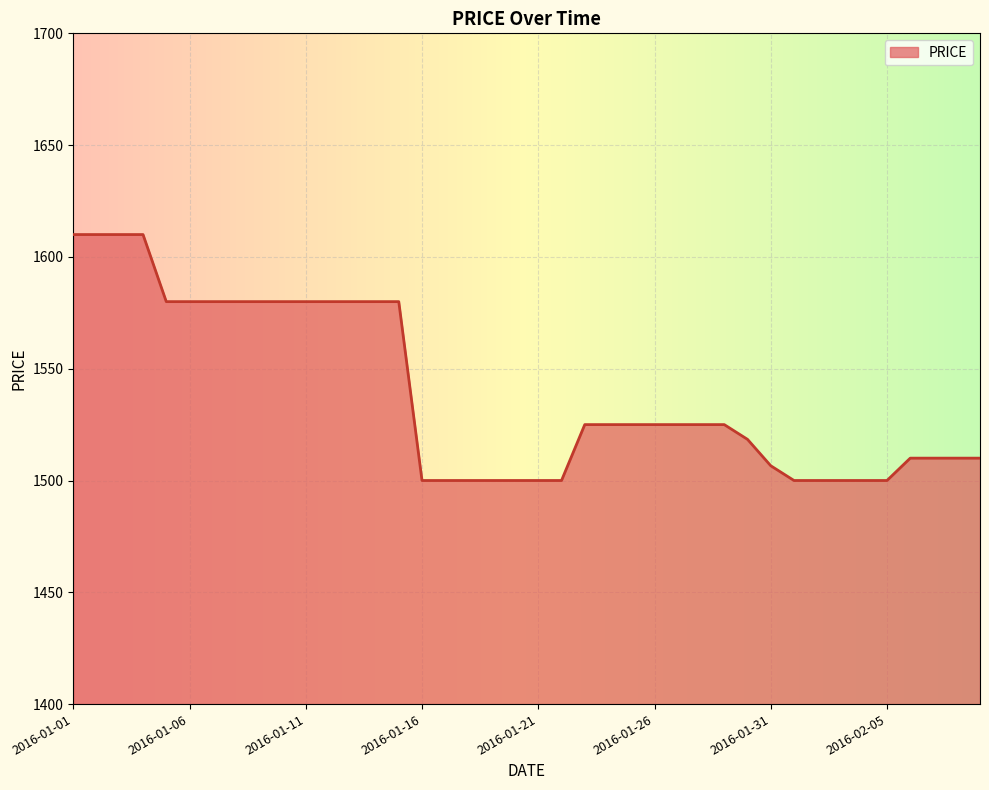

What is the difference between the maximum and minimum values?

110.0